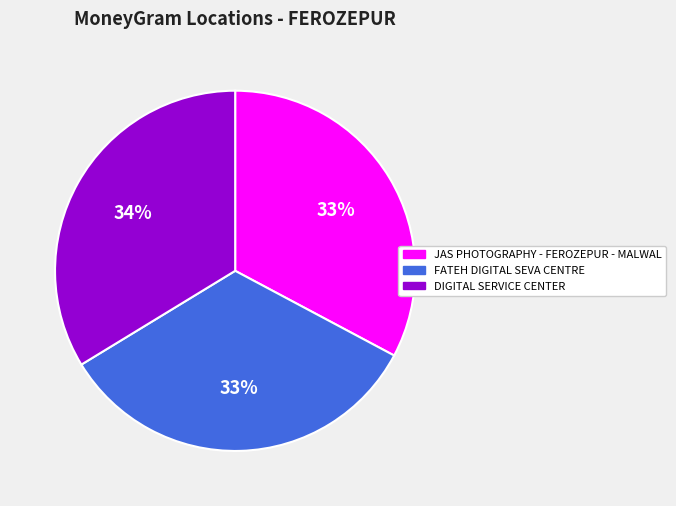

What percentage is the JAS PHOTOGRAPHY - FEROZEPUR - MALWAL slice, to the nearest percent?

33%